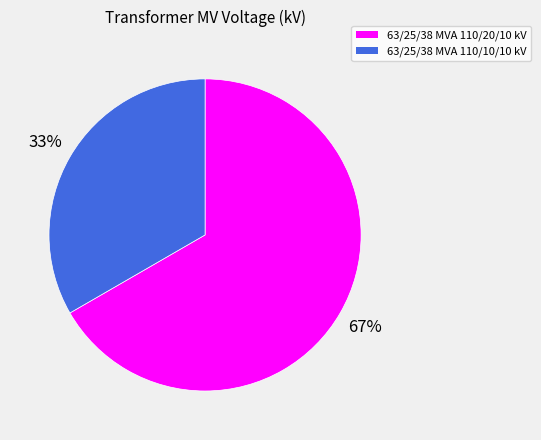

To the nearest percent, what is the average slice percentage?

50%